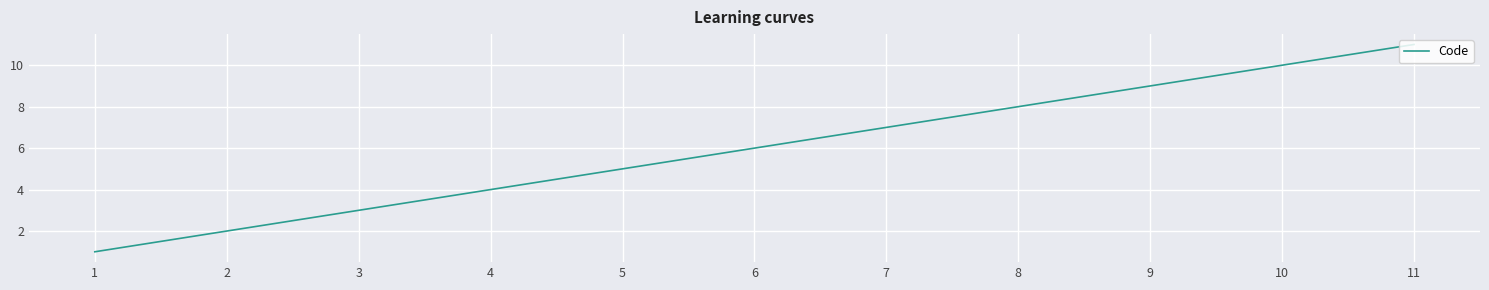

How many distinct data groups are displayed?

1